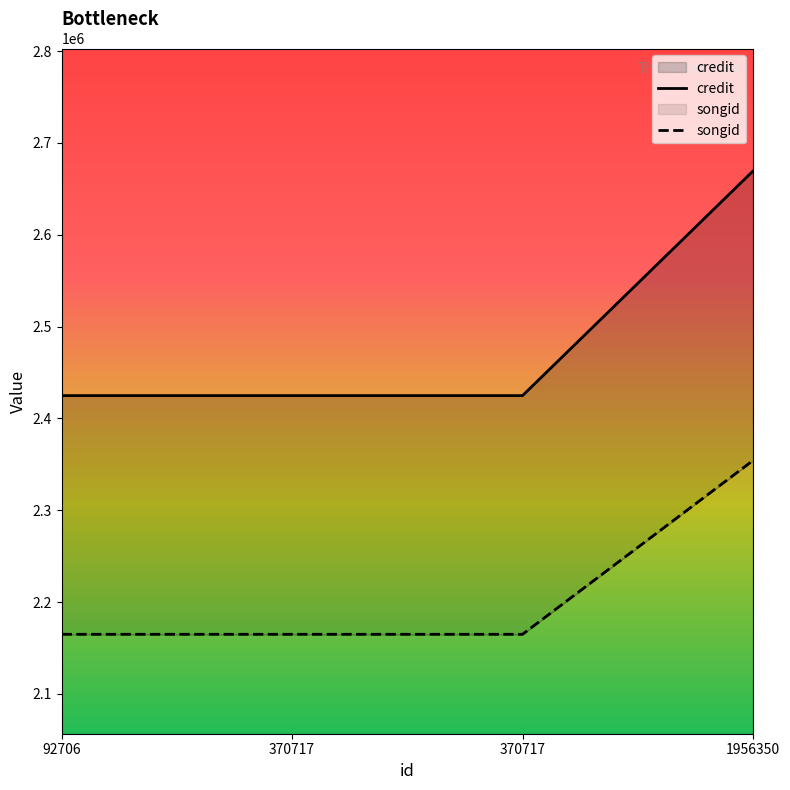

List the labels in order of credit value, smallest first.

92706, 370717, 370717, 1956350